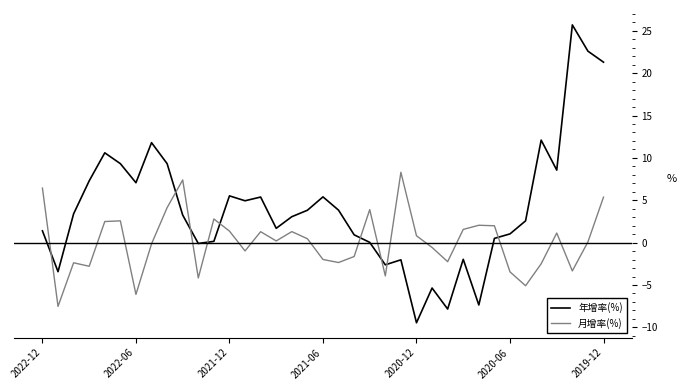

What is the difference between the maximum and minimum values in the 月增率(%) series?

15.8